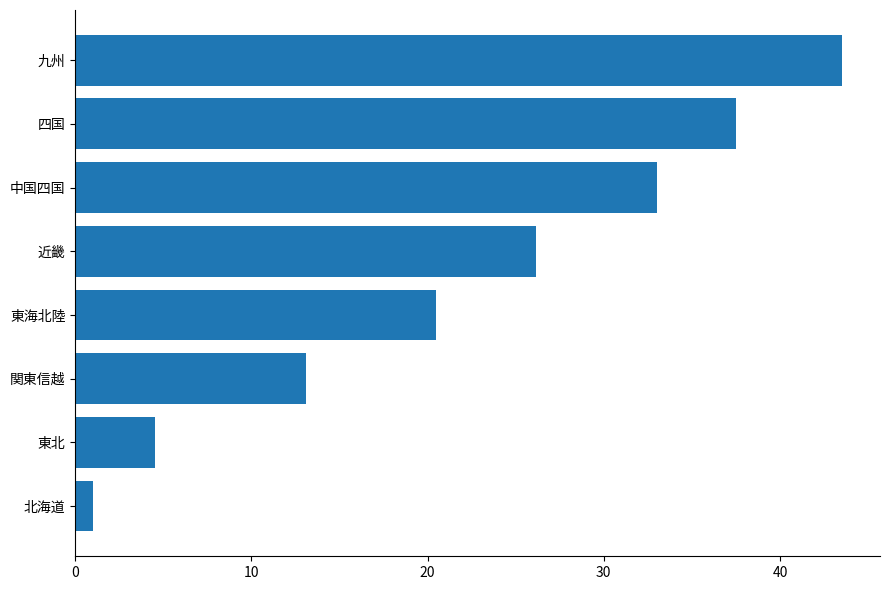

Rank the categories by value from lowest to highest.

北海道, 東北, 関東信越, 東海北陸, 近畿, 中国四国, 四国, 九州